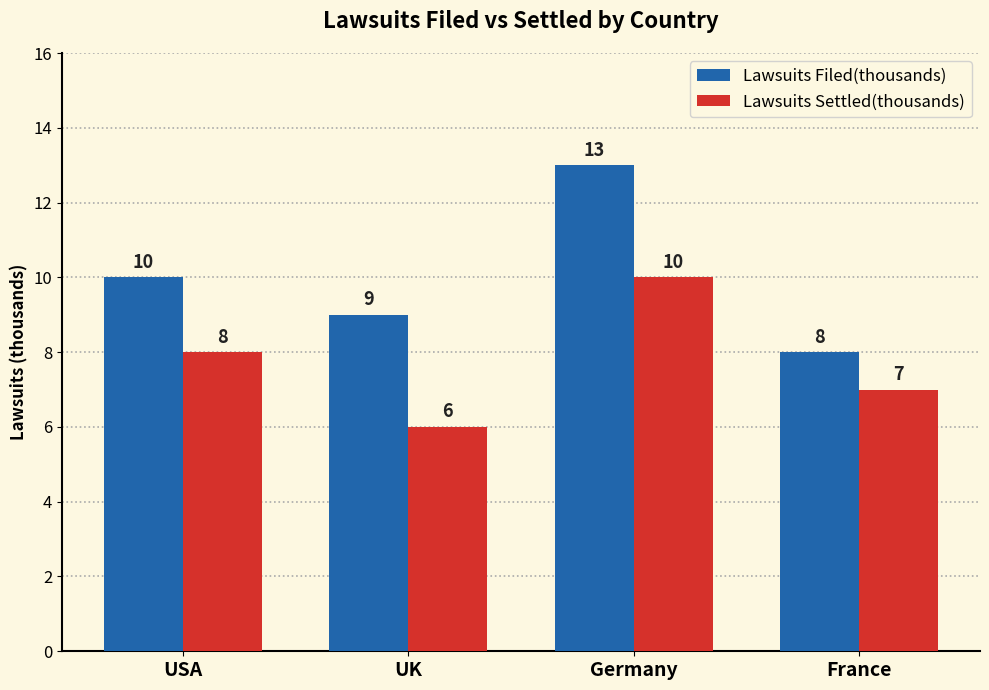

At how many categories does at least one series exceed 11?

1